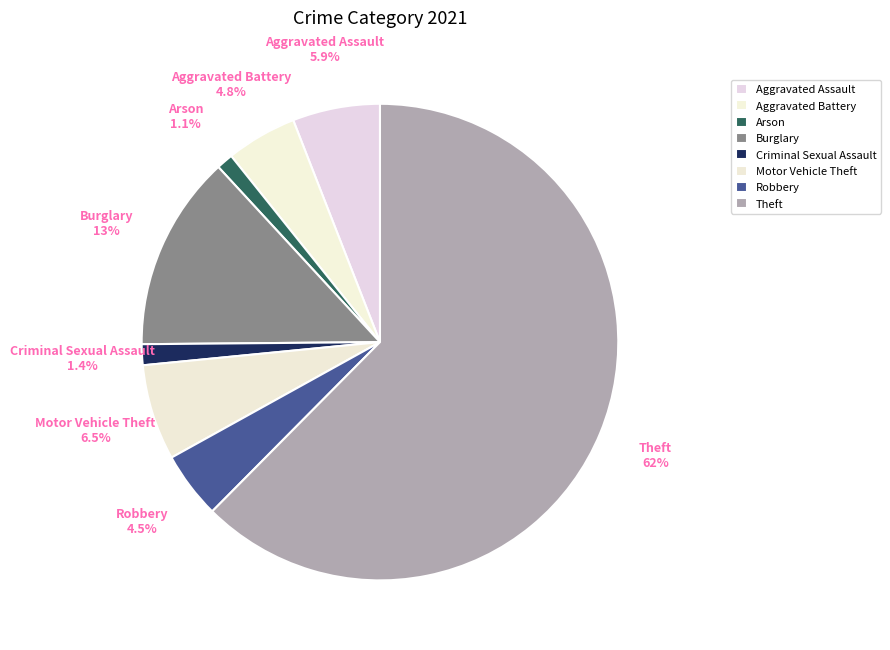

How many segments does this pie chart have?

8